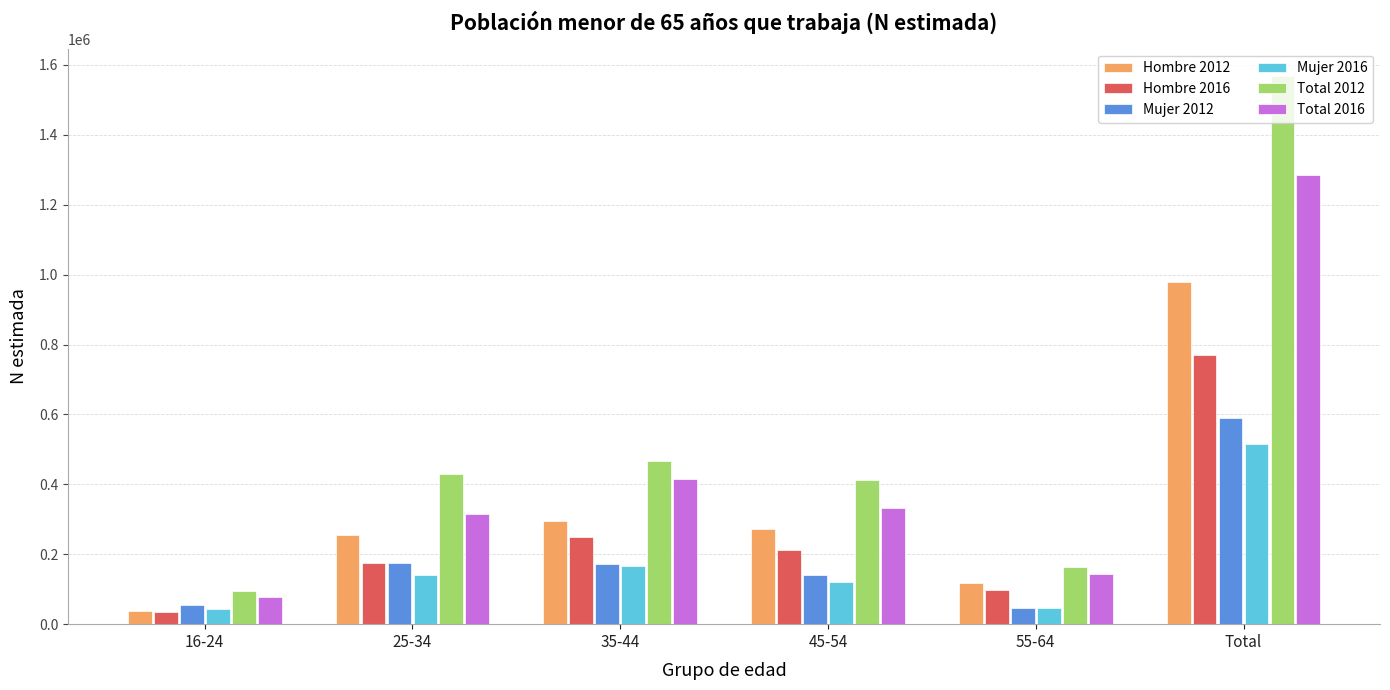

Is it true that Total 2016 equals 314735 at 25-34?

True